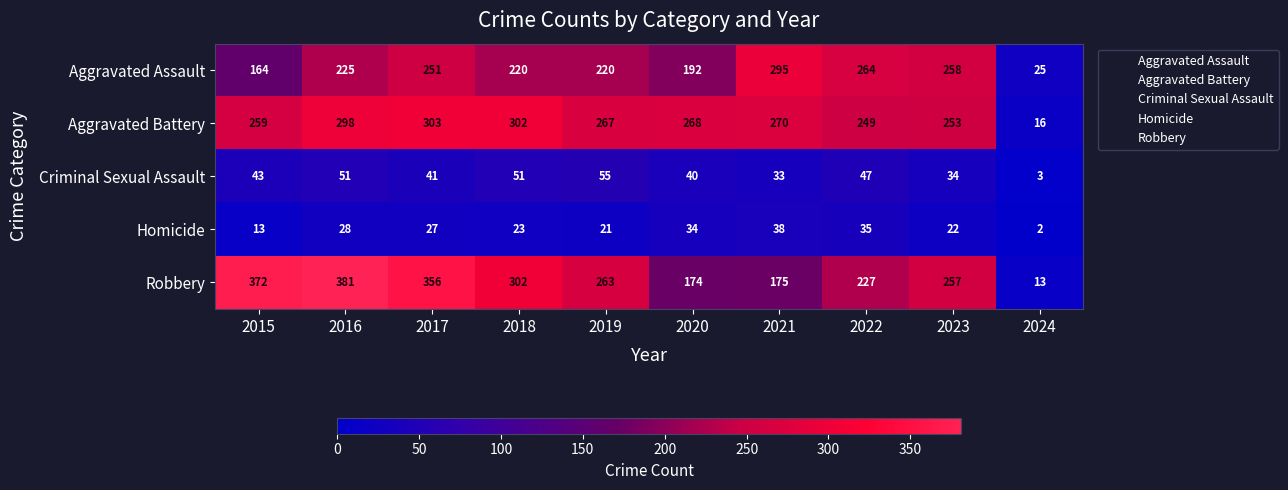

Rank the series by their maximum value, from lowest to highest.

Homicide, Criminal Sexual Assault, Aggravated Assault, Aggravated Battery, Robbery